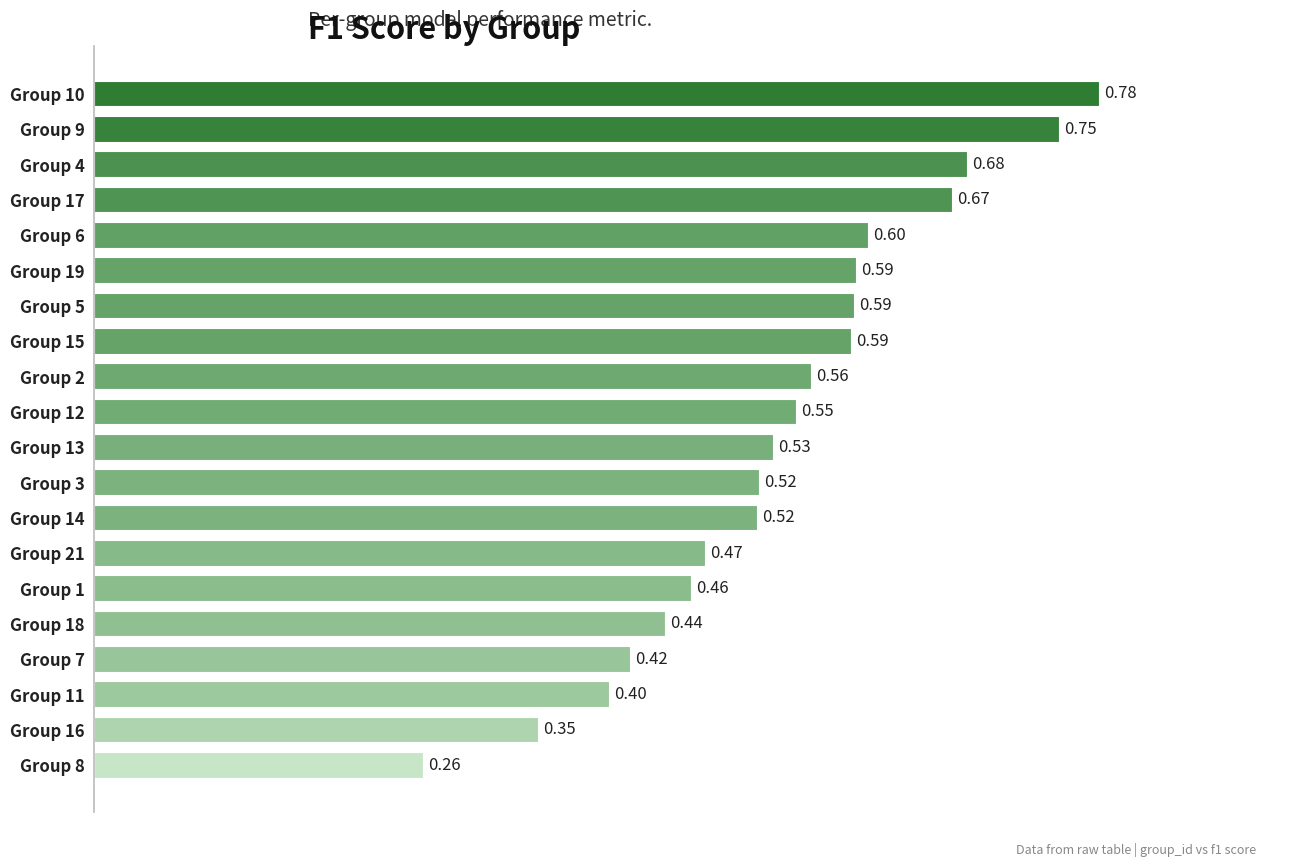

What is the sum of the values at Group 15 and Group 4?

1.3